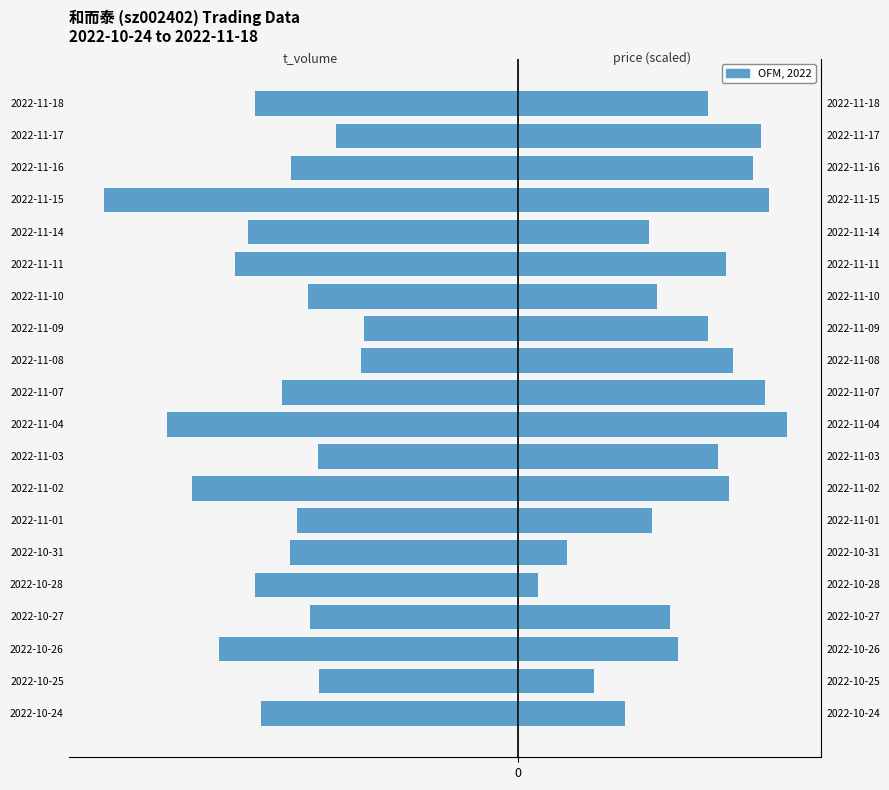

What is the value of the price (right) bar at the 3rd from the left?

13461.4